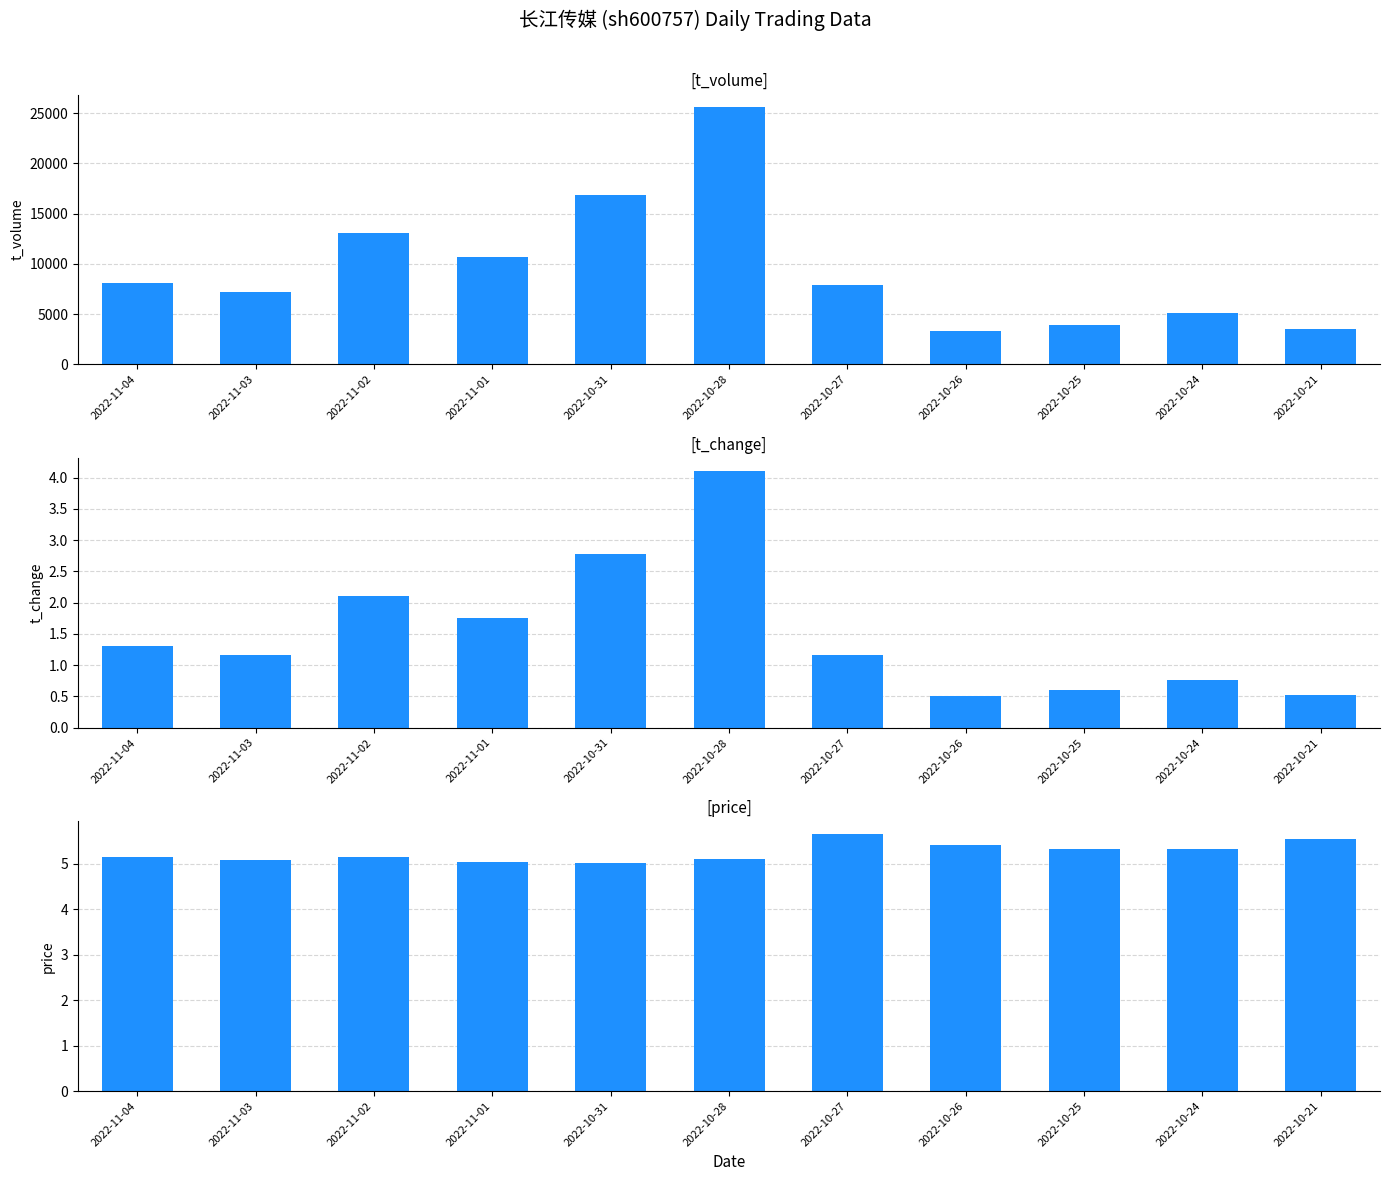

What is the label of the 8th bar from the left?

2022-10-26